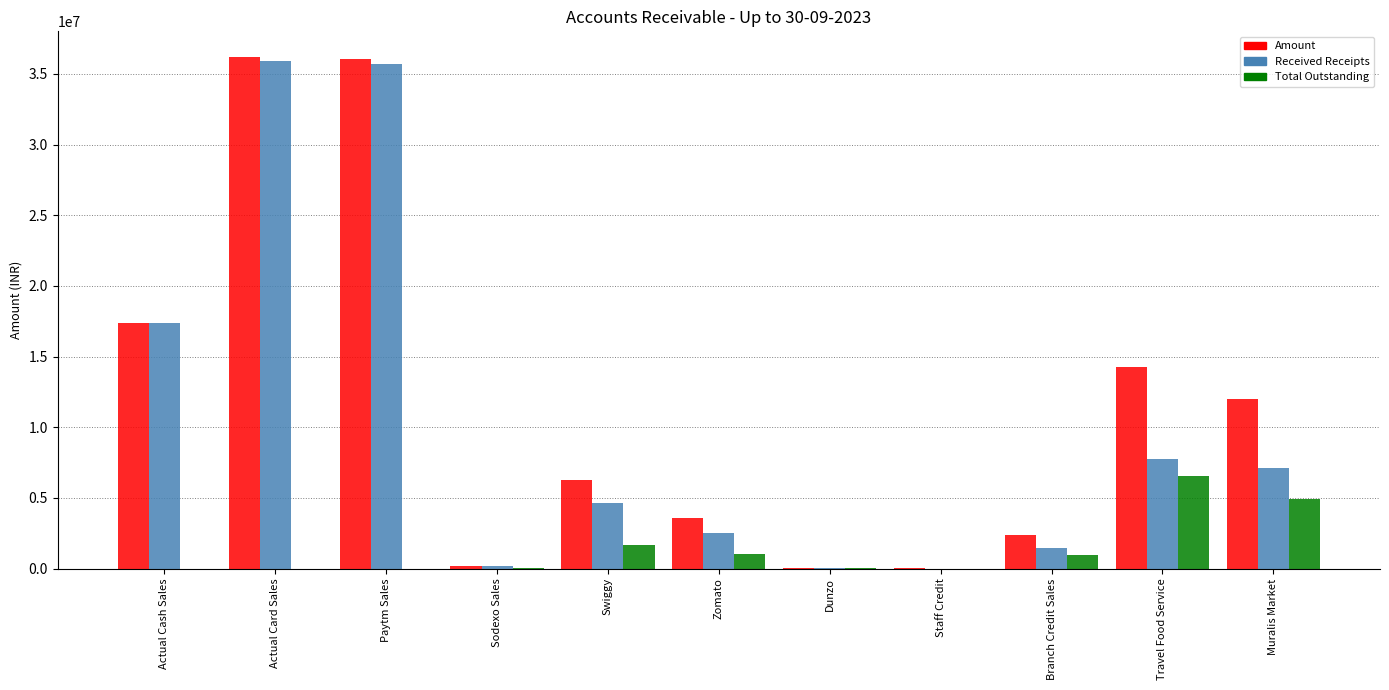

What is the sum of all Amount values?

128328013.5